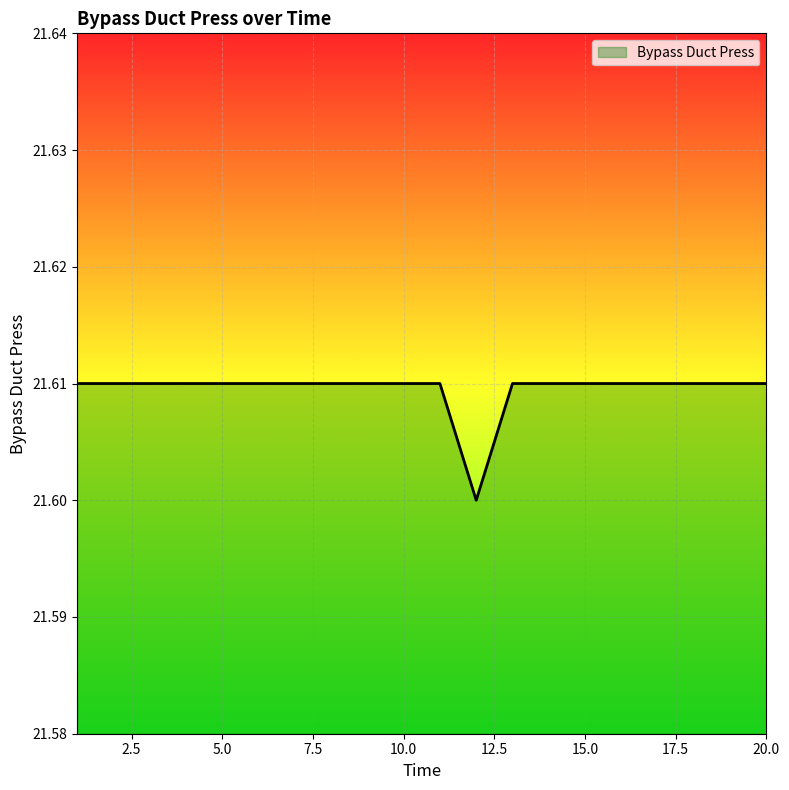

List the labels in order of value, smallest first.

12, 1, 2, 3, 4, 5, 6, 7, 8, 9, 10, 11, 13, 14, 15, 16, 17, 18, 19, 20